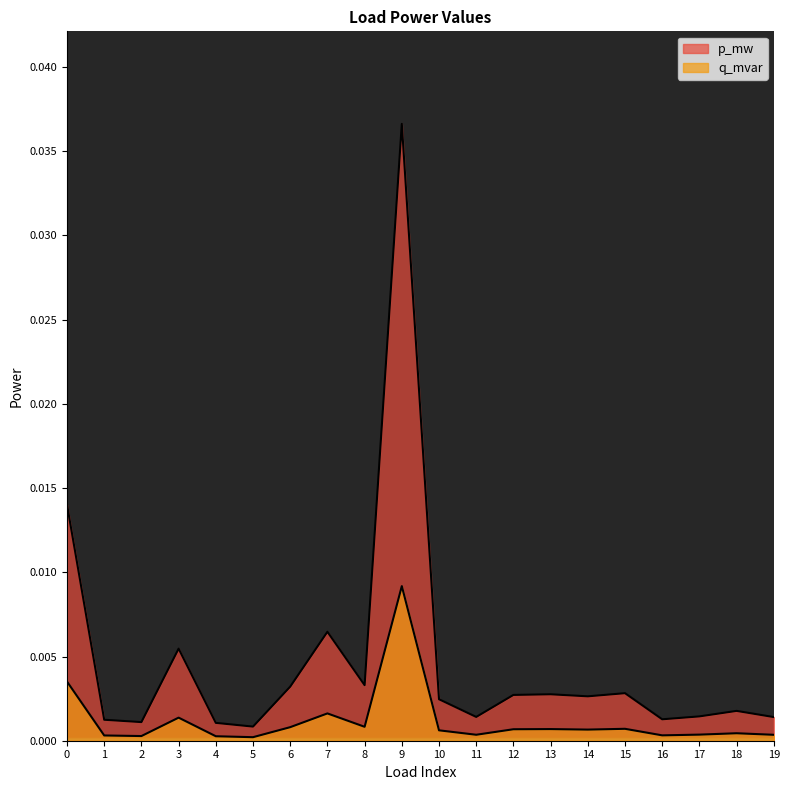

At how many categories does at least one series exceed 0?

20